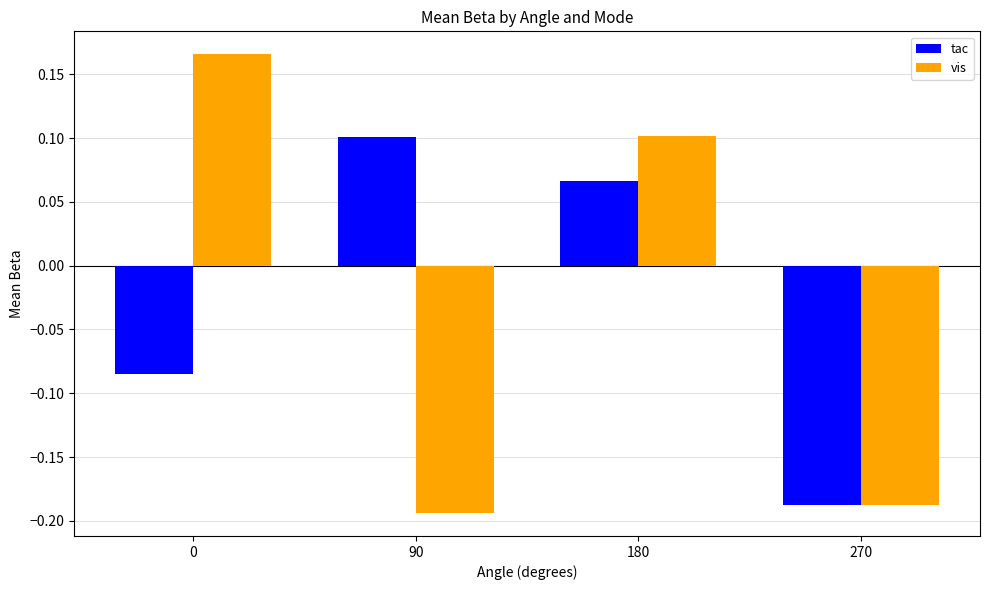

Rank the categories by tac value from lowest to highest.

270, 0, 180, 90